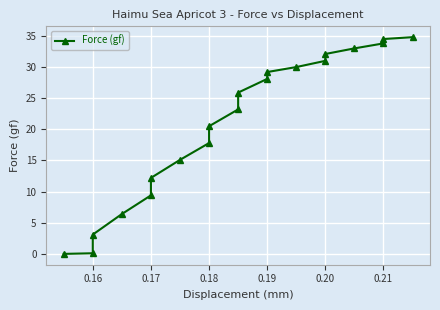

What is the difference between the maximum and minimum values?

34.8